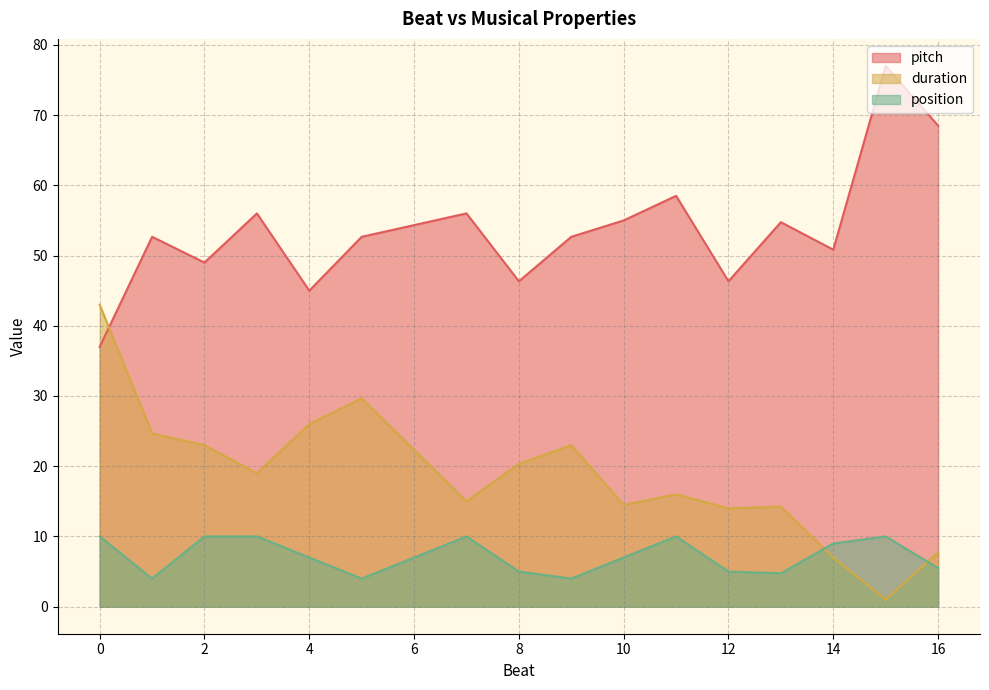

List the series in order of their overall mean, highest first.

pitch, duration, position